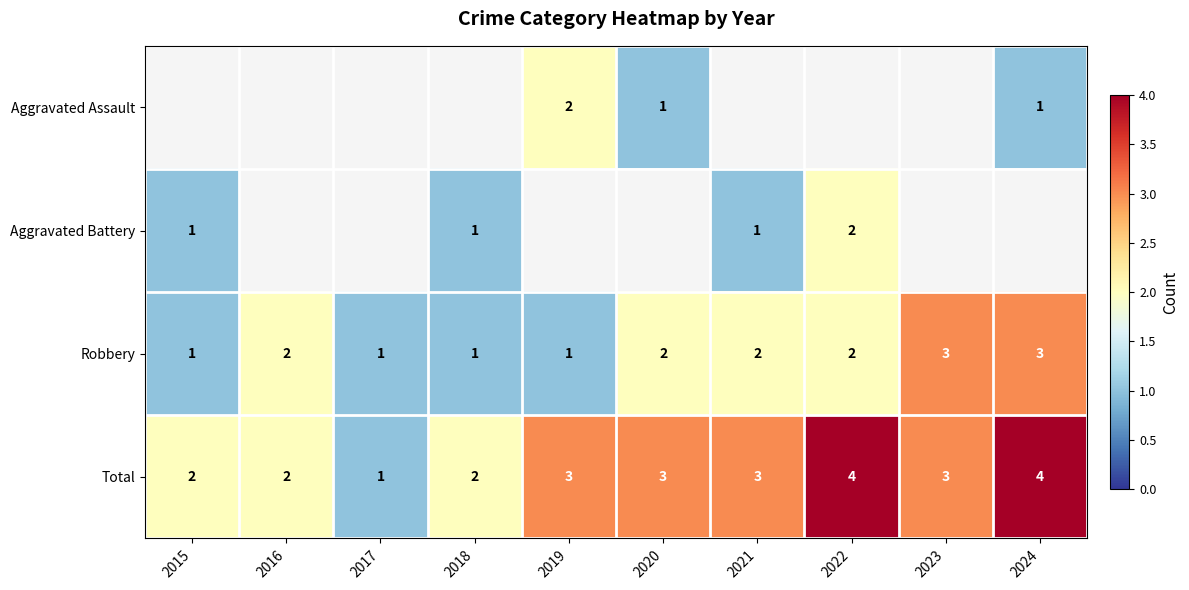

What is the sum of the Aggravated Battery values at 2015 and 2022?

3